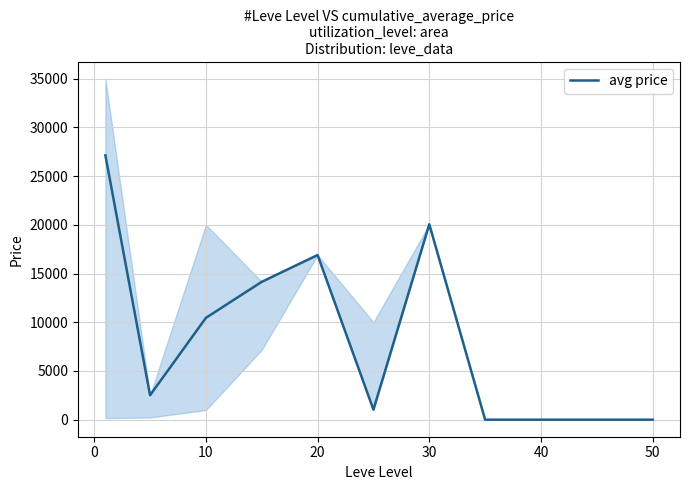

What is the highest value of the avg price series?

27128